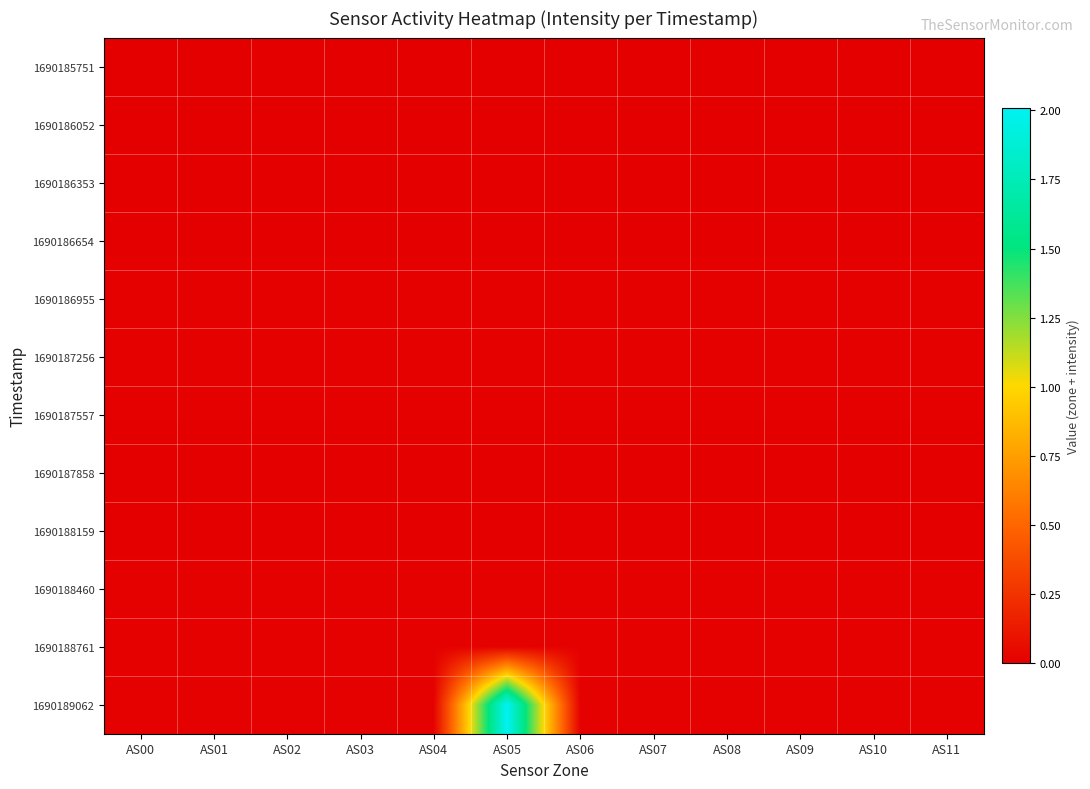

List the series in order of their peak value, highest first.

1690189062, 1690186955, 1690187256, 1690188460, 1690188761, 1690187557, 1690185751, 1690186353, 1690186654, 1690187858, 1690188159, 1690186052